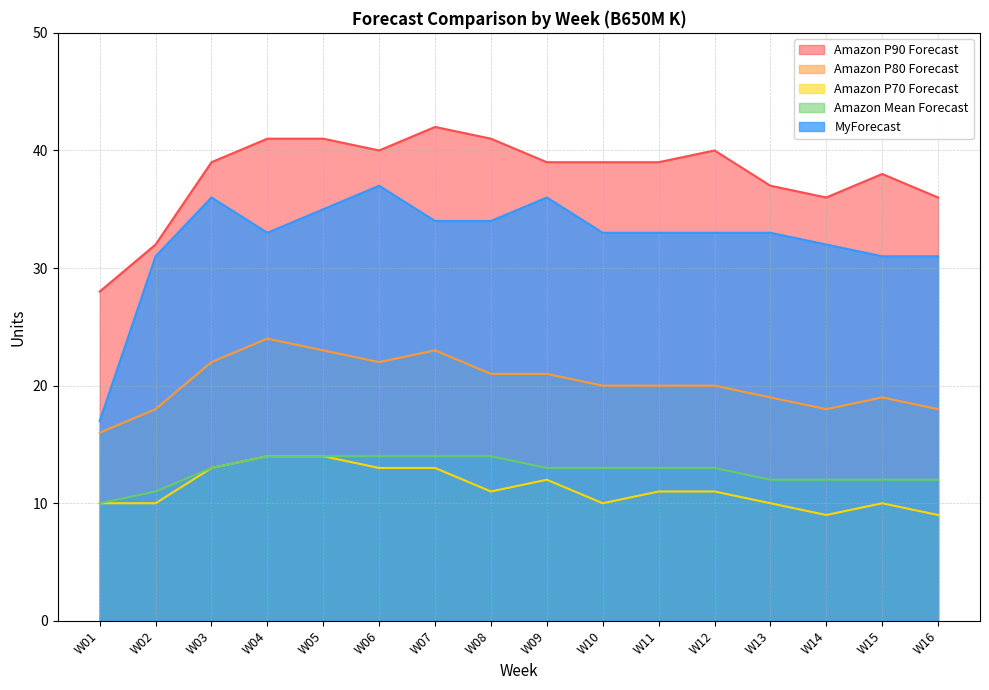

List the labels in order of MyForecast value, largest first.

W06, W03, W09, W05, W07, W08, W04, W10, W11, W12, W13, W14, W02, W15, W16, W01